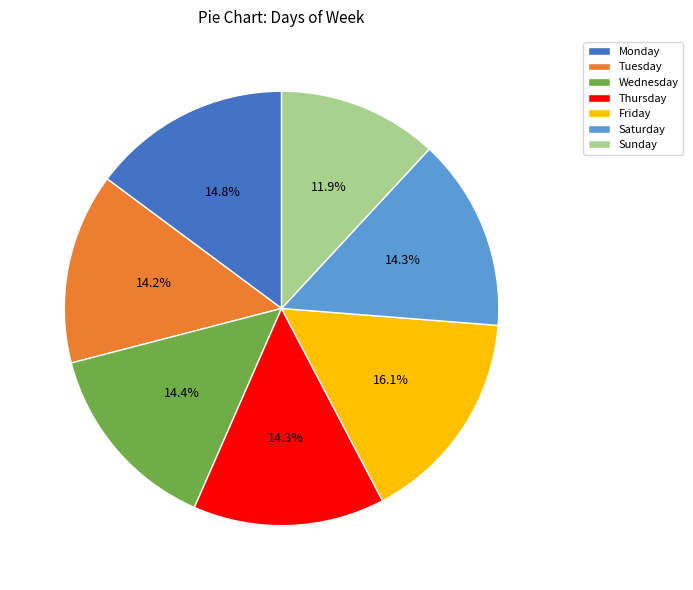

How many segments does this pie chart have?

7